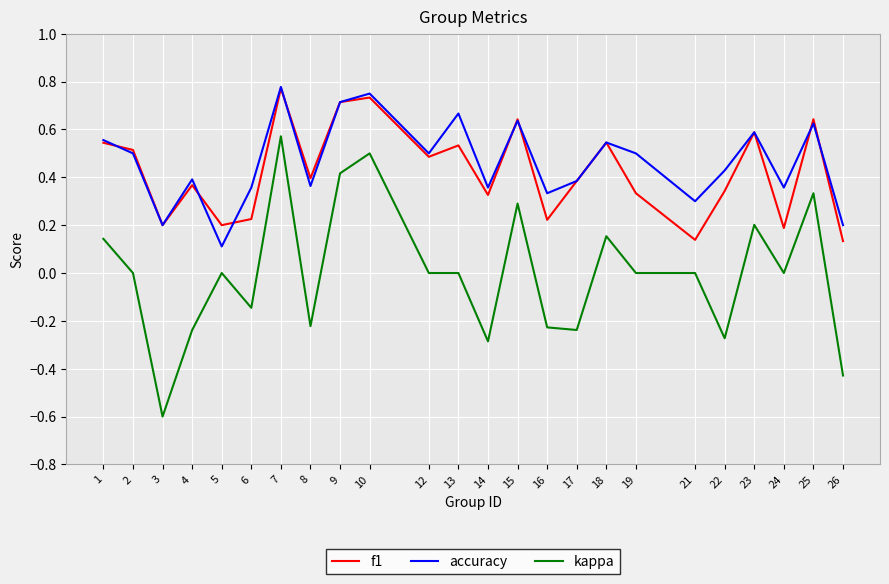

At which category is the sum across all series the highest?

7